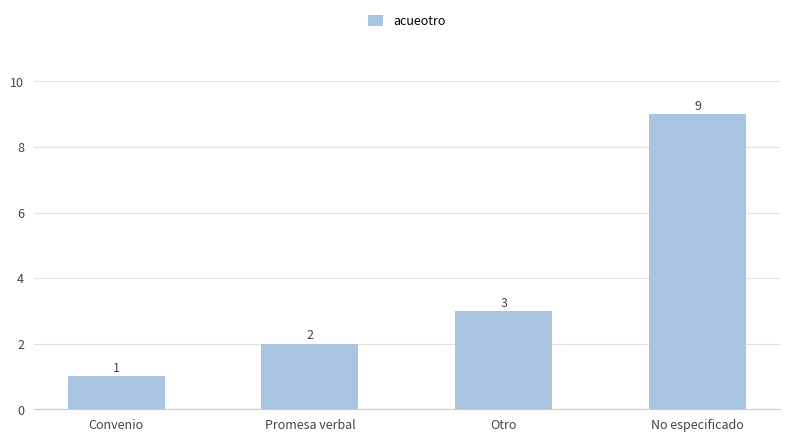

The value at Otro is 3. True or false?

True